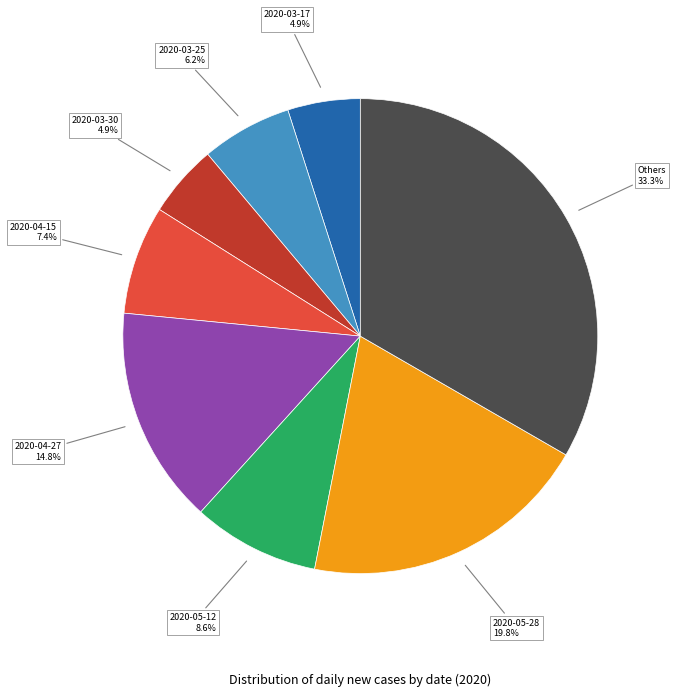

How many slices are in this pie chart?

8